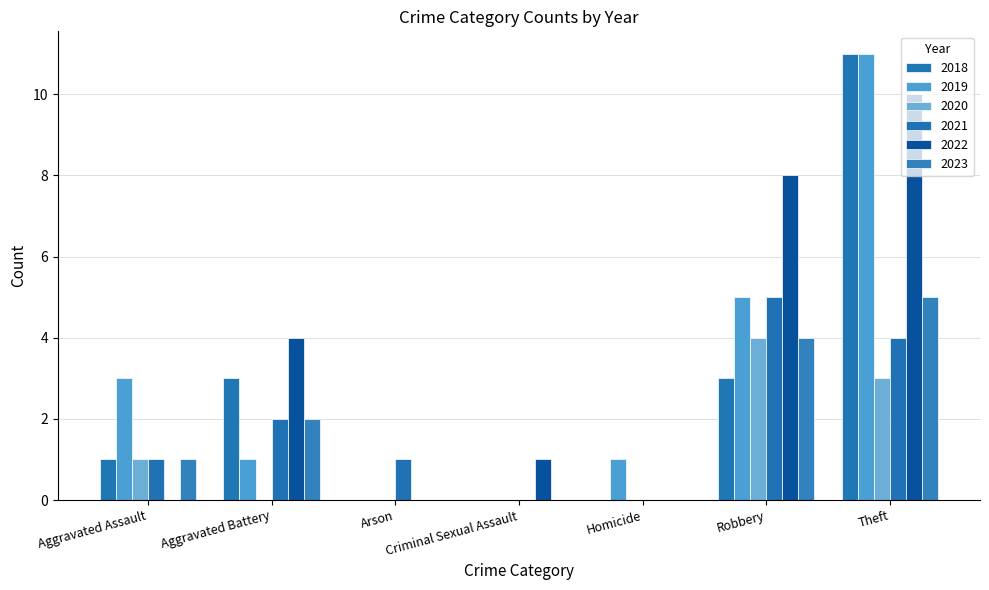

What is the sum of all 2023 values?

12